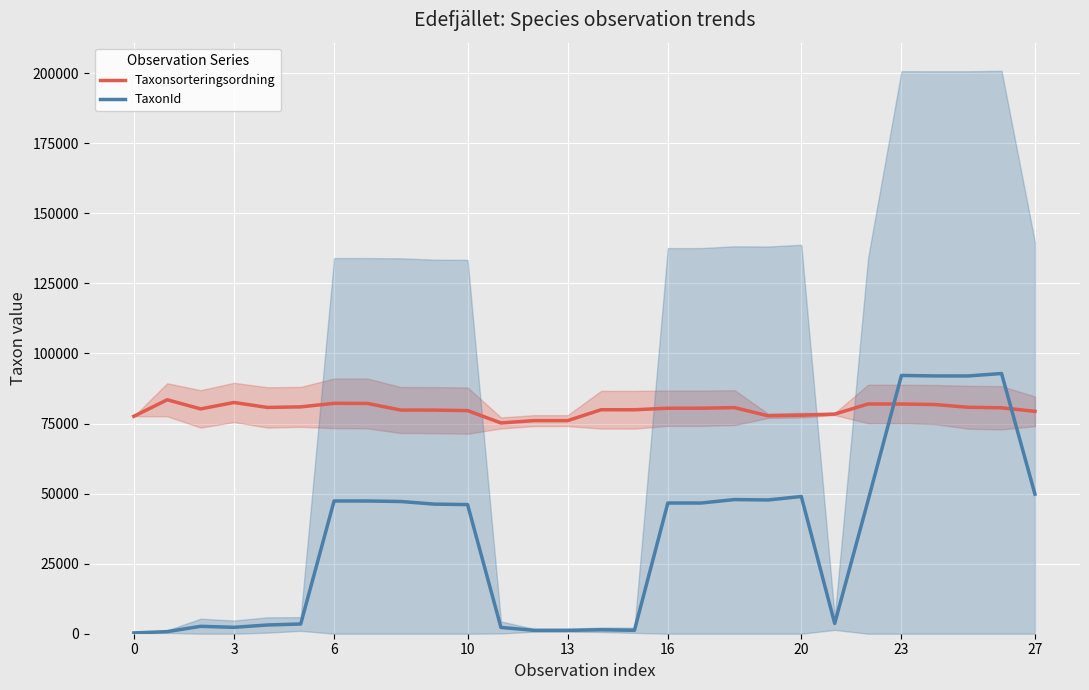

True or false: Taxonsorteringsordning has a value of 48757.5 at 0.

False